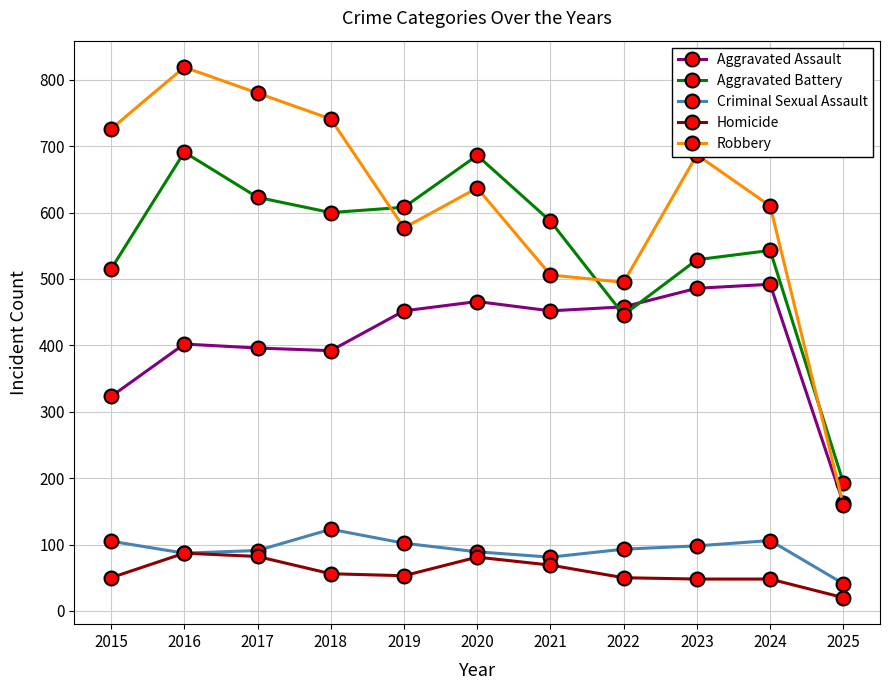

Which label corresponds to the largest value in the chart?

2016